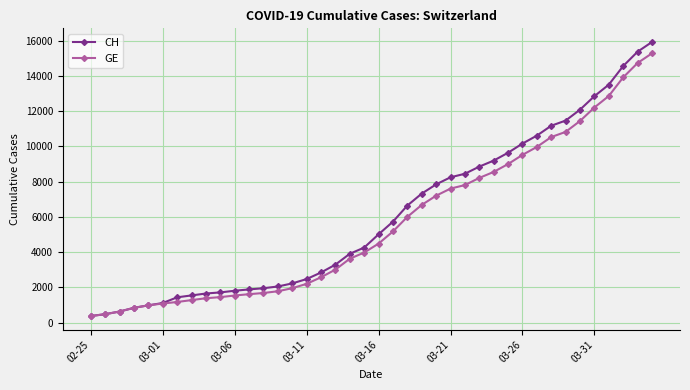

How many values in the CH series are below 5012?

20